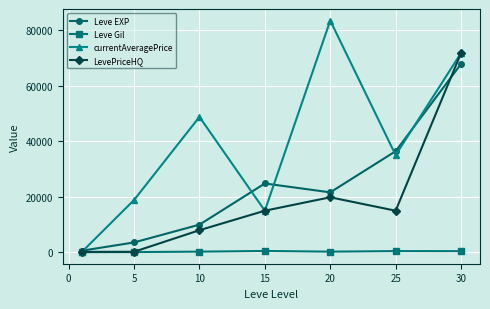

What is the maximum value shown in the chart?

83333